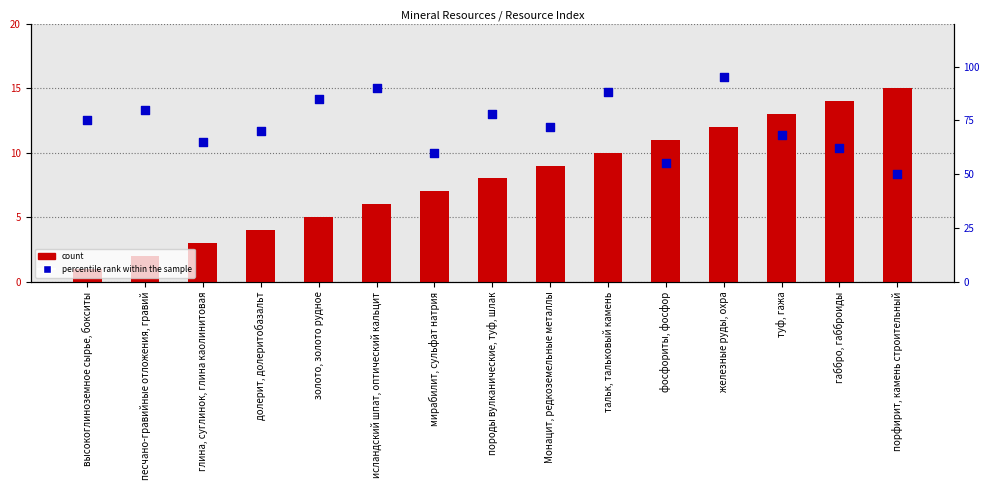

Which series contains the lowest Y value?

count